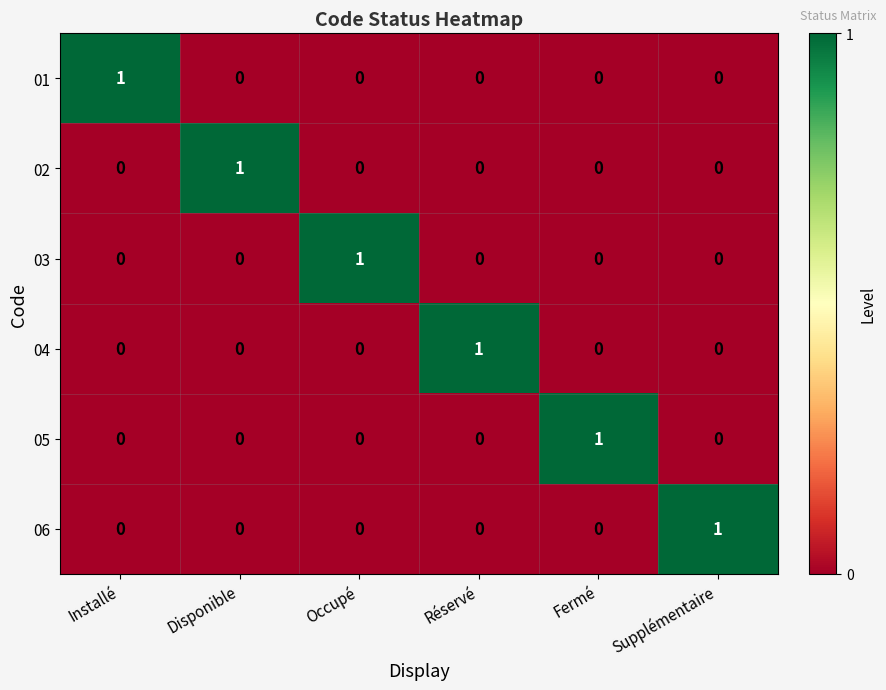

Which category has the highest value in the 06 series?

Supplémentaire